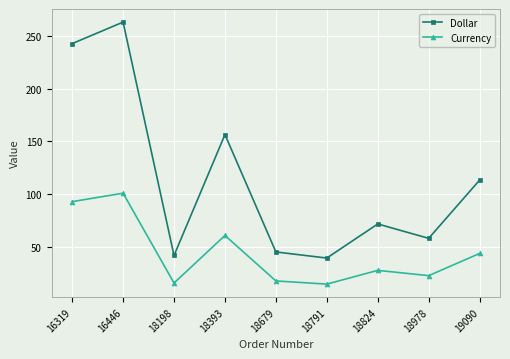

Rank the series by their average value, from highest to lowest.

Dollar, Currency